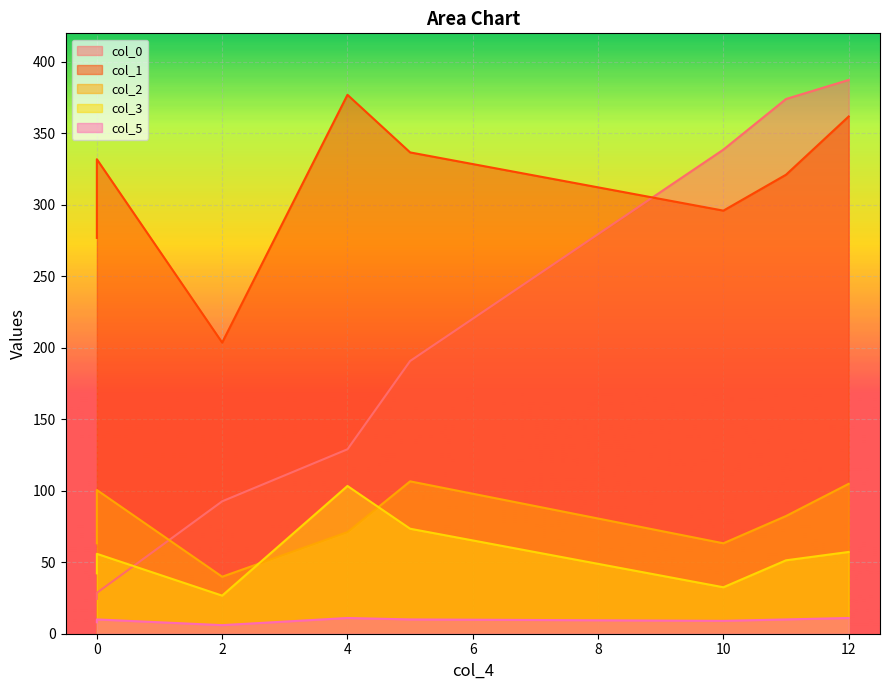

Count the number of data series in this chart.

5